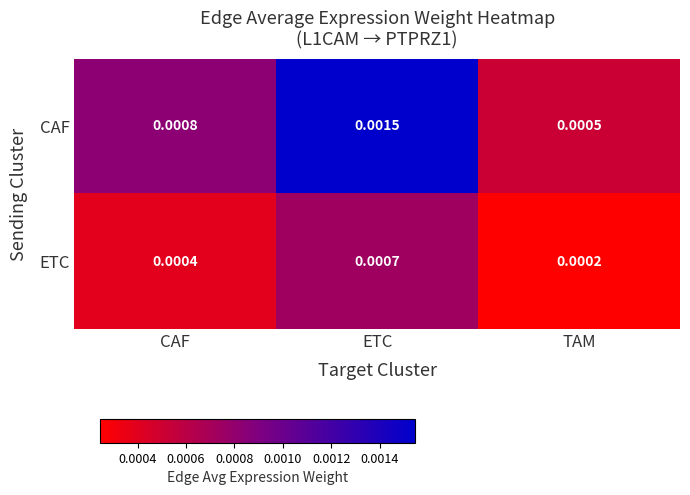

Which label corresponds to the smallest value in the chart?

TAM